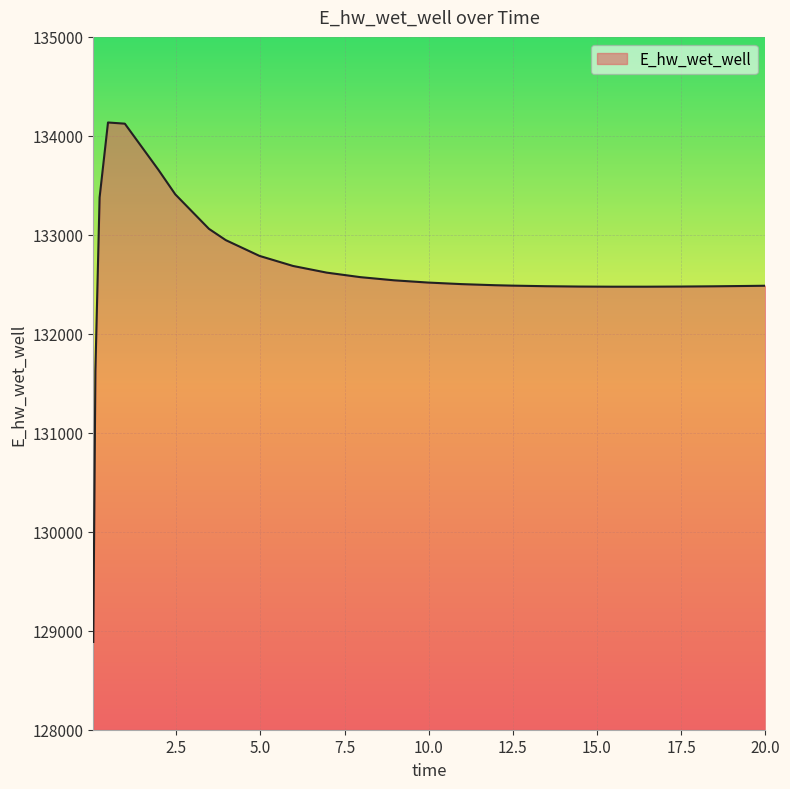

What is the minimum value shown in the chart?

128887.0